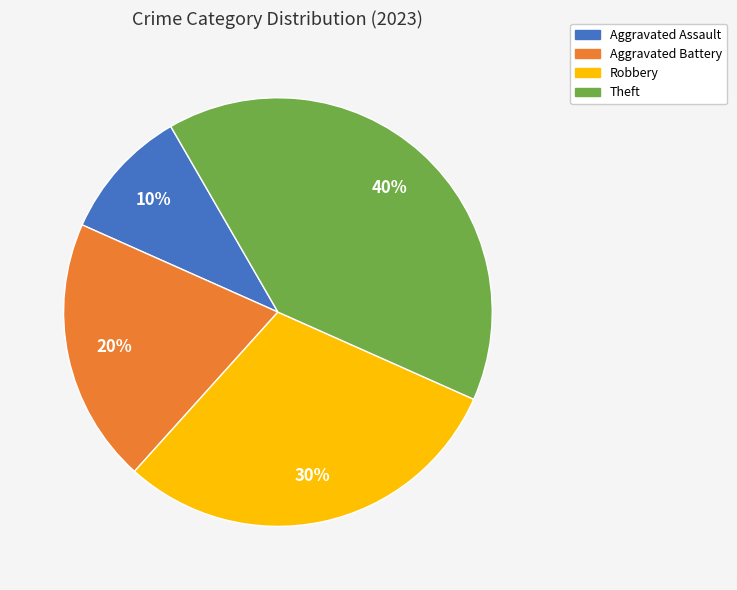

The Theft slice represents 40% of the pie. True or false?

True